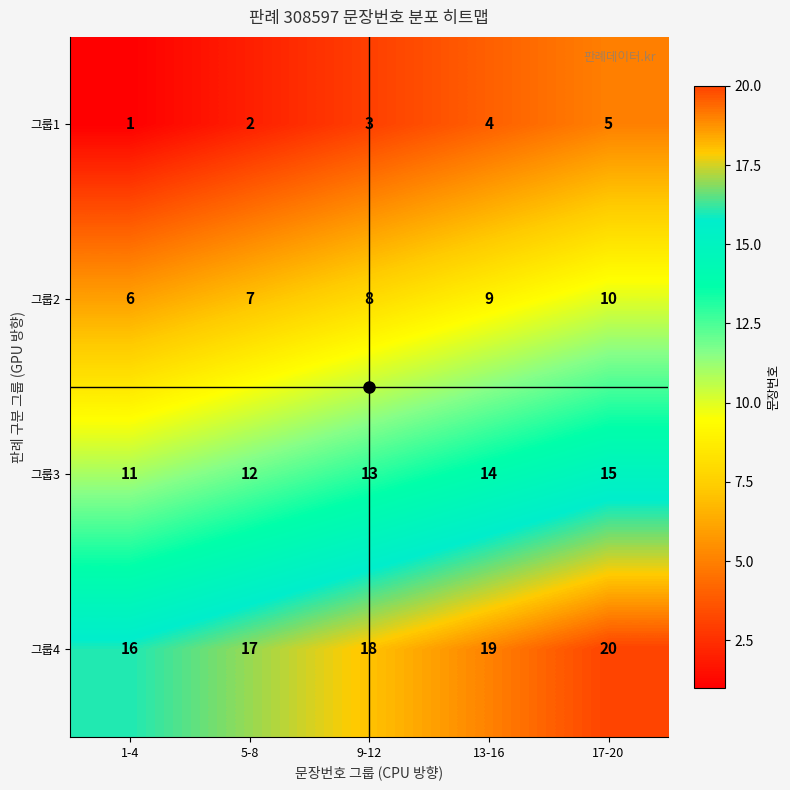

List the series in order of their overall mean, lowest first.

그룹1, 그룹2, 그룹3, 그룹4